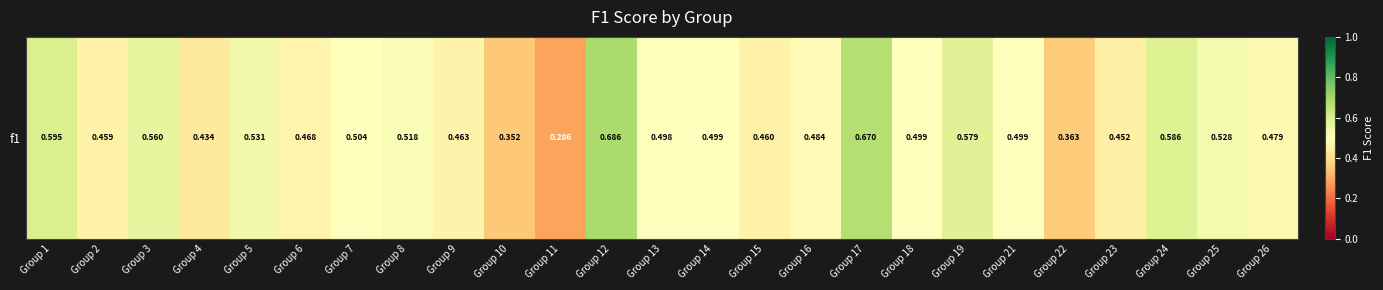

What is the smallest value displayed?

0.3